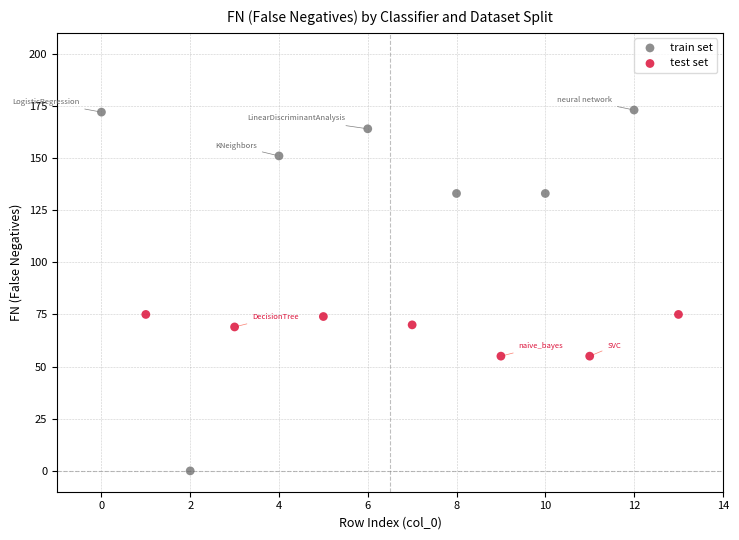

Which series reaches the minimum Y coordinate?

train set